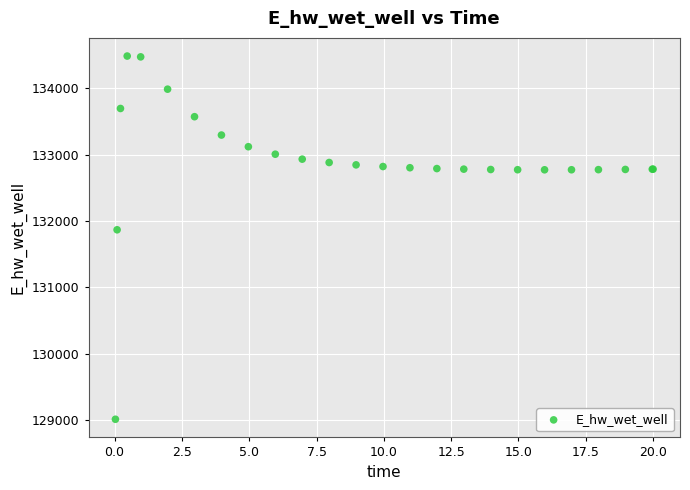

What Y value in the scatter plot is closest to 131749?

131867.5